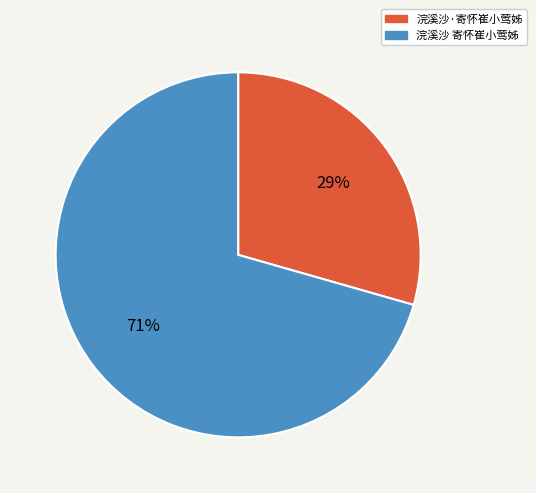

True or false: 浣溪沙 寄怀崔小莺姊 accounts for 81% of the total.

False